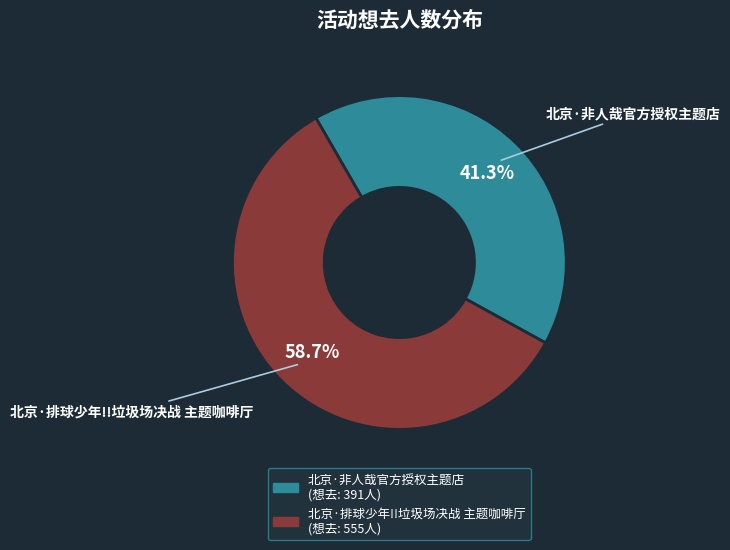

Count the number of slices in the pie.

2